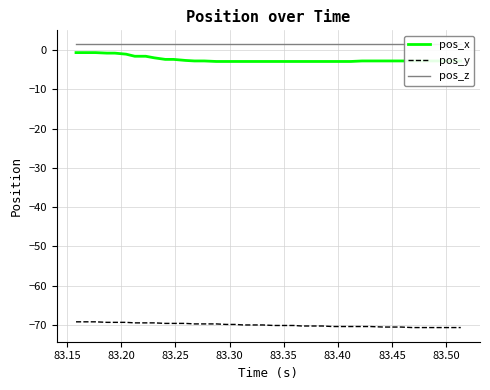

What is the minimum value for pos_x?

-2.9